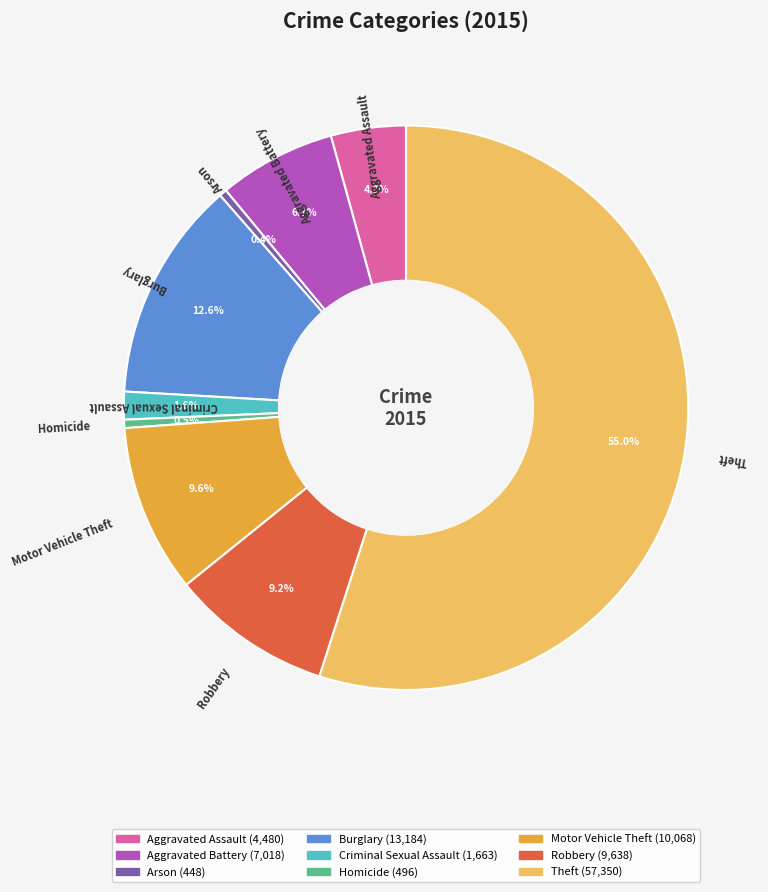

Does any single category account for the majority?

Yes